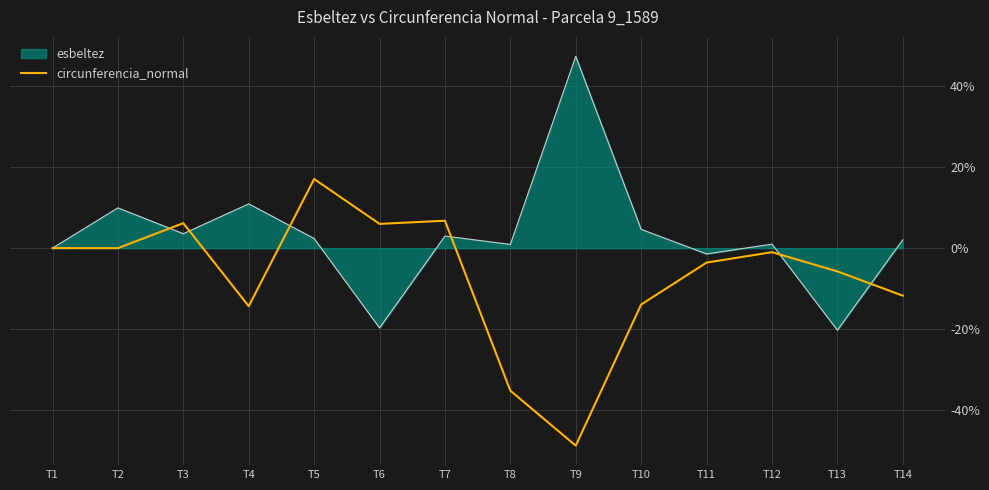

List the series in order of their peak value, highest first.

esbeltez, circunferencia_normal